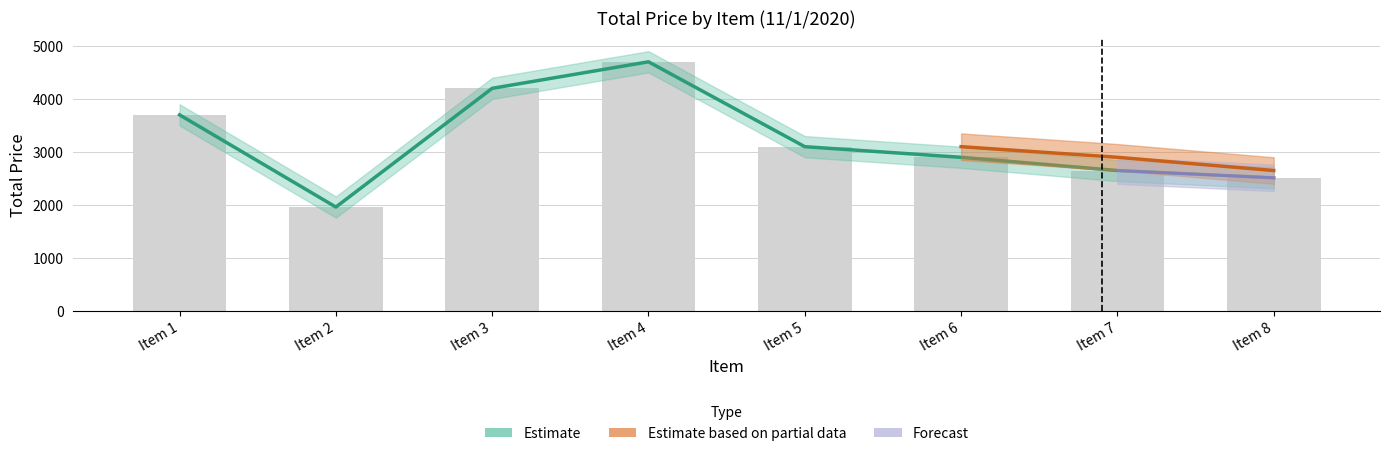

List the labels in order of value, smallest first.

Item 2, Item 8, Item 7, Item 6, Item 5, Item 1, Item 3, Item 4